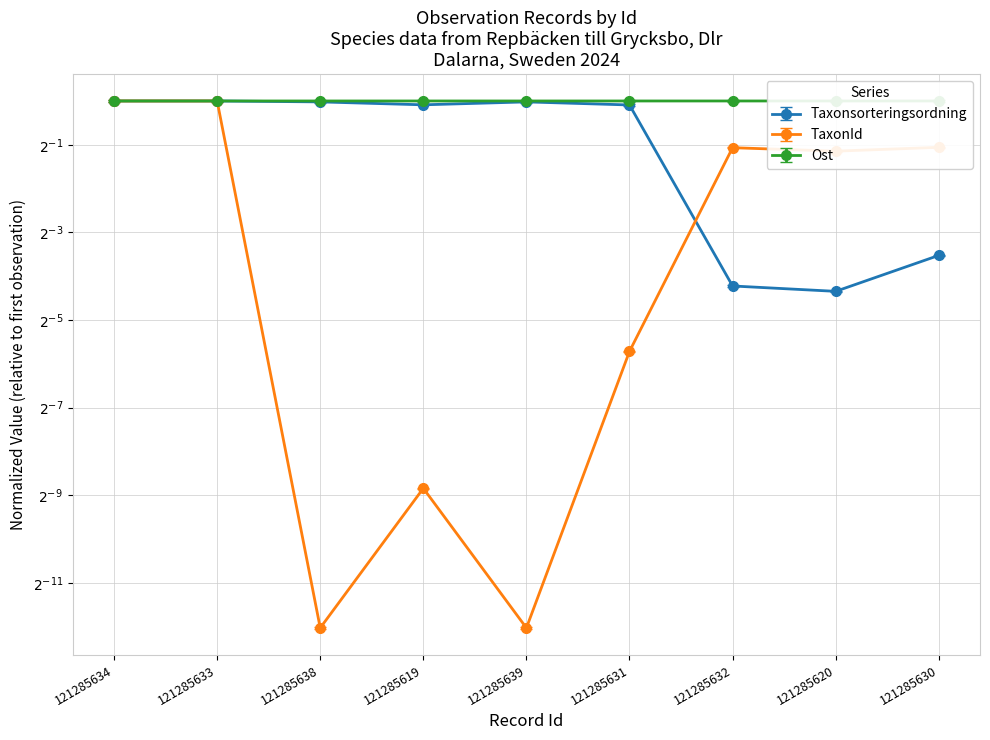

How many data points does each series have?

9